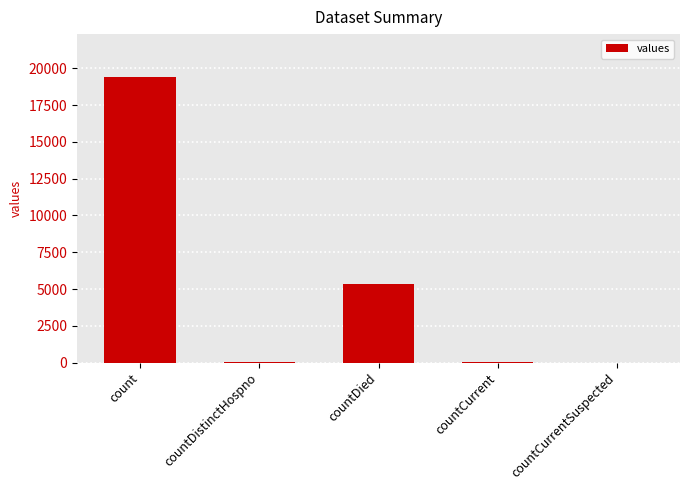

How many data points does each series have?

5